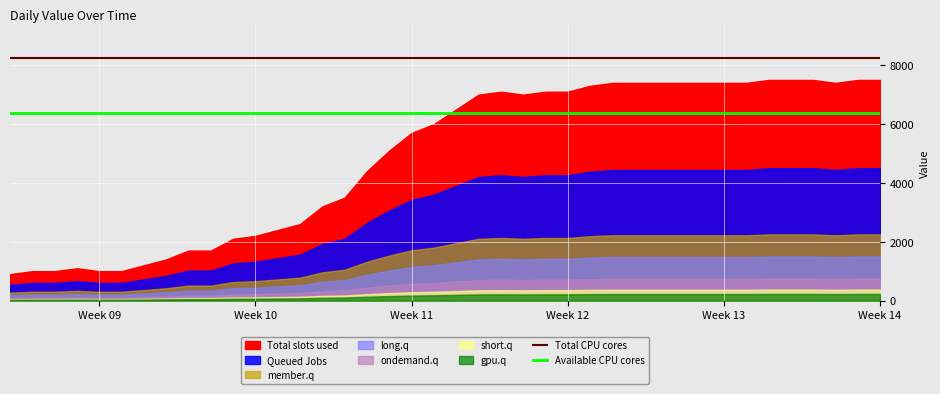

True or false: Total CPU cores and Available CPU cores intersect in this chart.

False